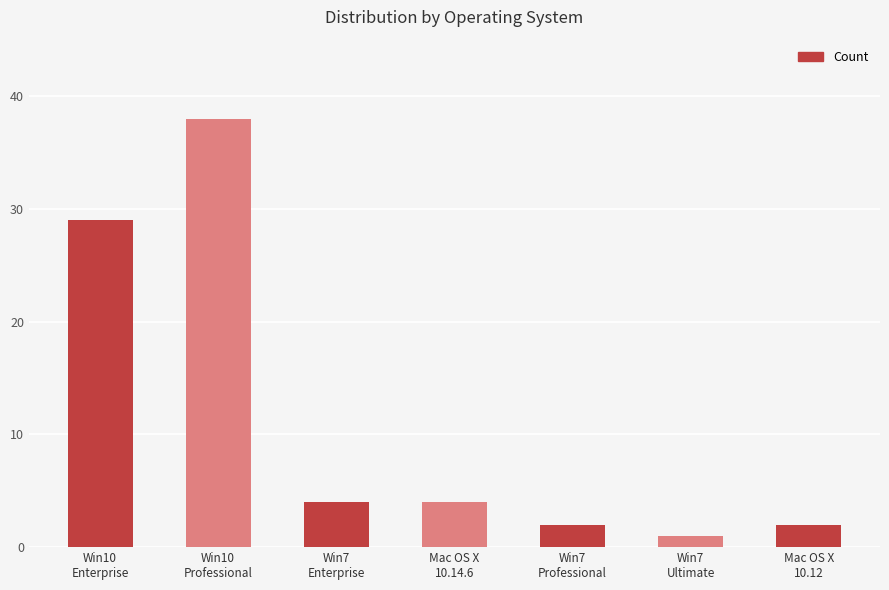

What is the average value?

11